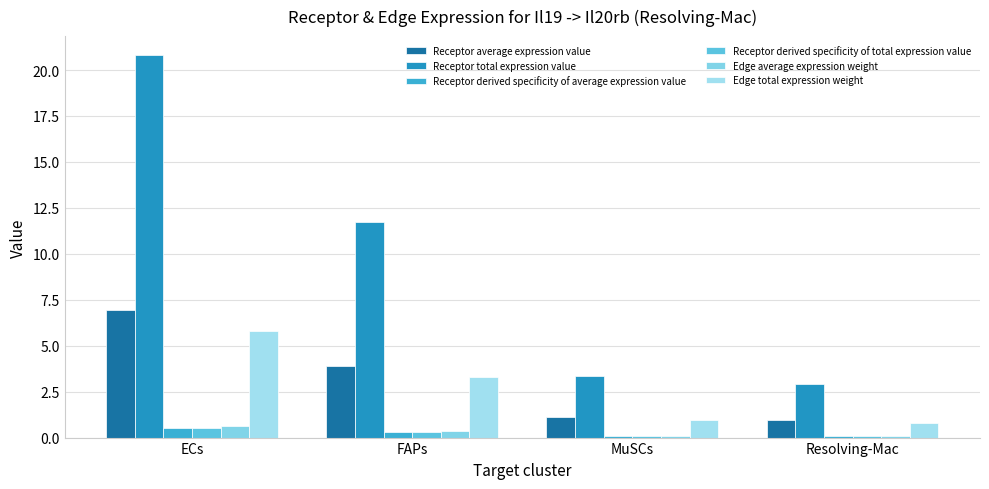

At how many categories does at least one series exceed 20?

1